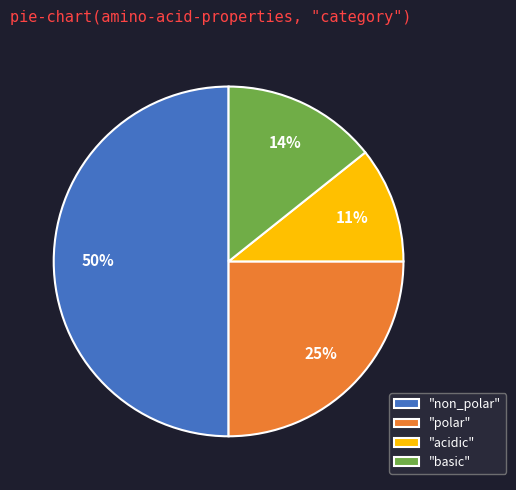

Does "basic" represent more than half of the total?

No